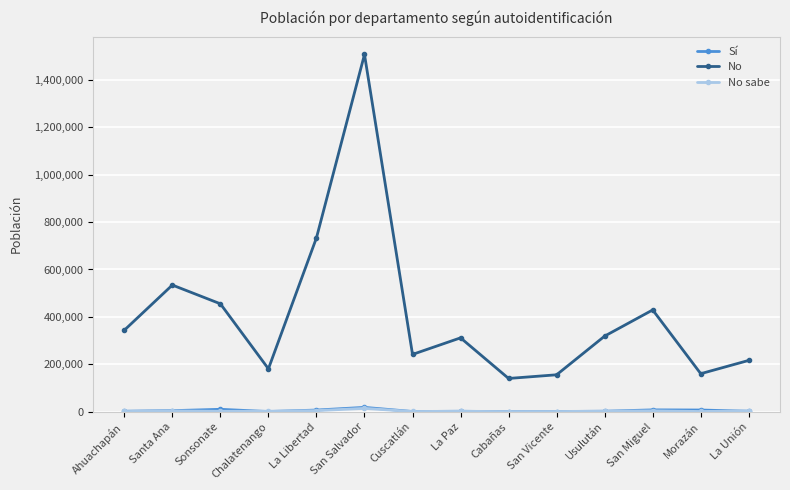

At which category is the sum across all series the highest?

San Salvador